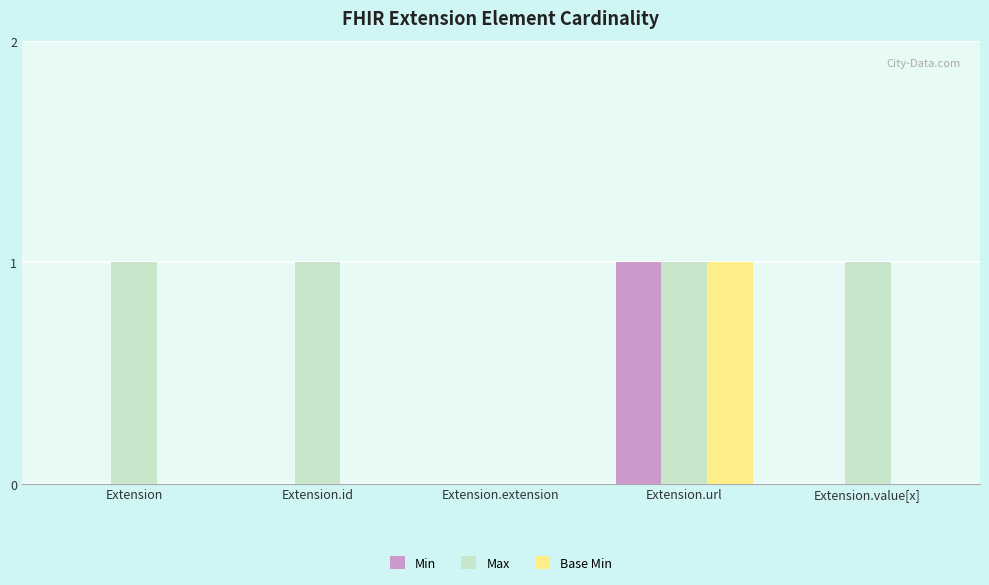

At which category is the sum across all series the highest?

Extension.url